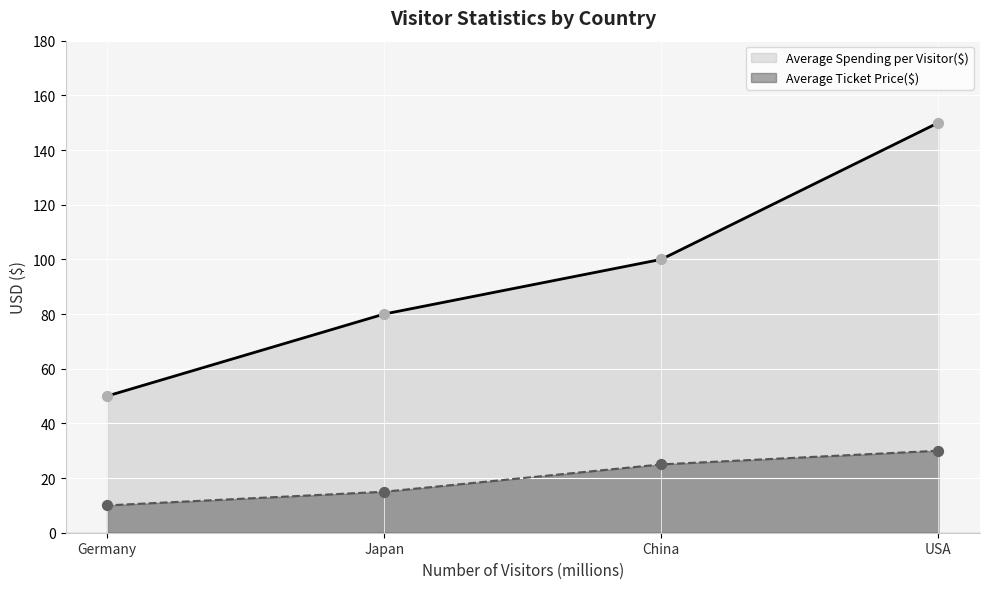

What are all the series names shown in the legend?

Average Ticket Price($), Average Spending per Visitor($)